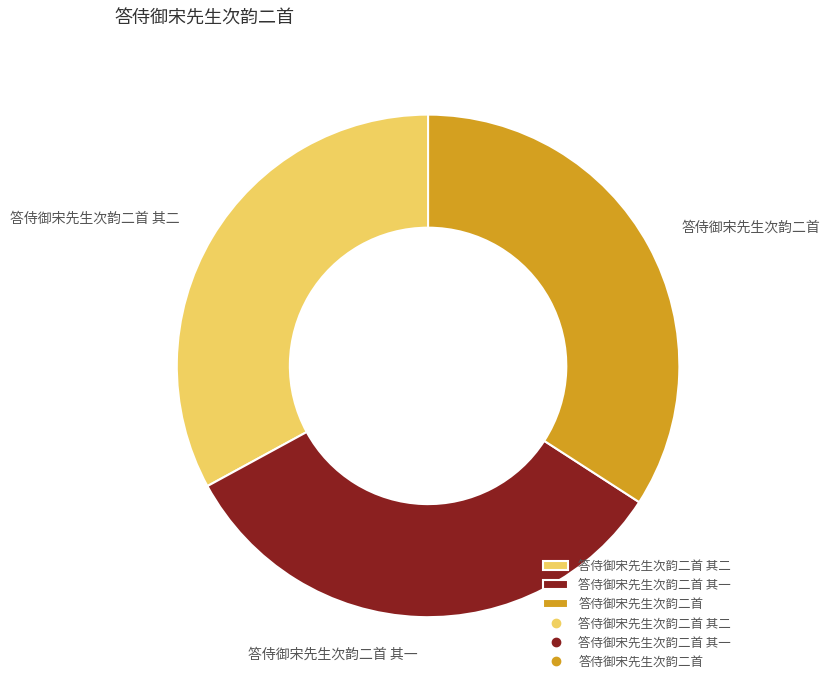

Is it true that 答侍御宋先生次韵二首 其二 is 45% of the pie?

False